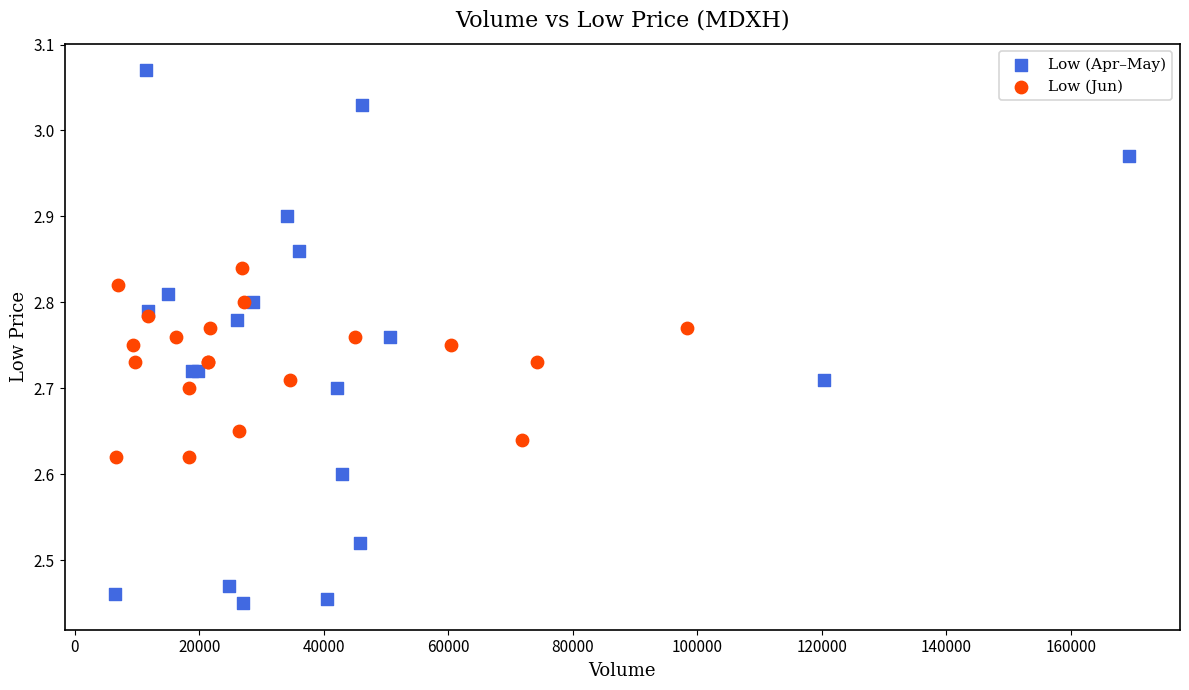

Which series contains the highest Y value?

Low (Apr–May)